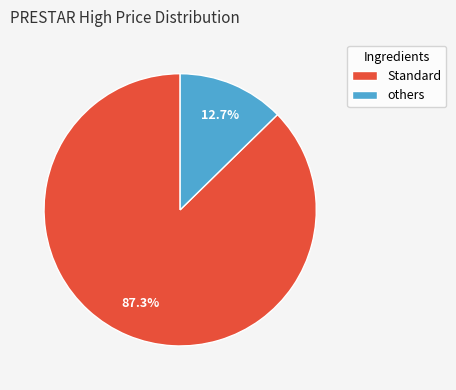

How many segments does this pie chart have?

2